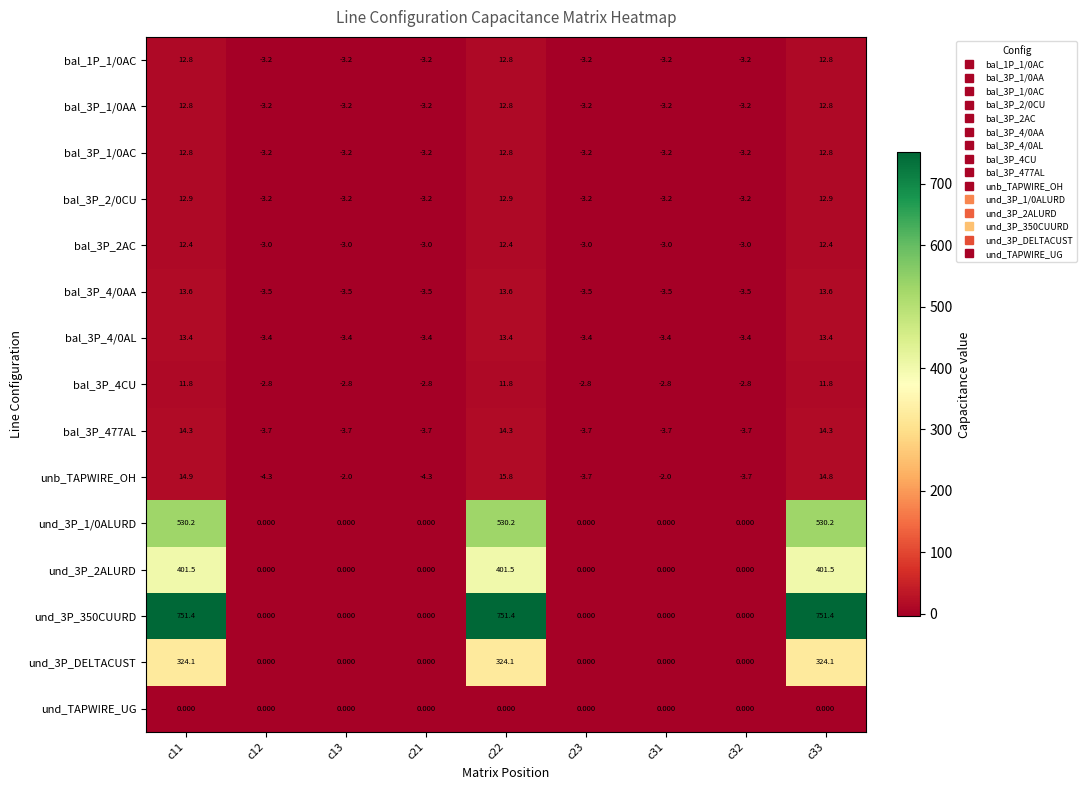

Is the value of bal_3P_4/0AL at c22 greater than the value of und_TAPWIRE_UG at c23?

Yes